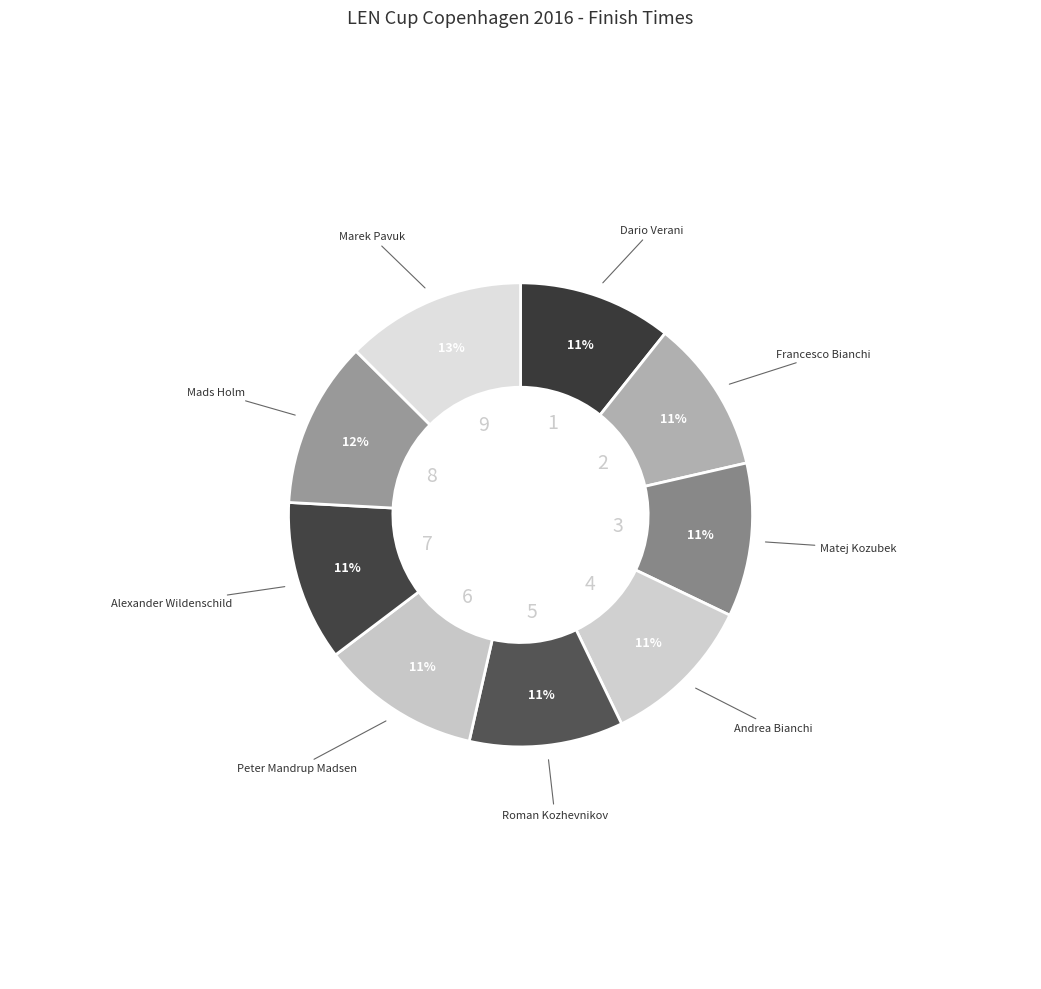

Is there a majority slice in this chart?

No